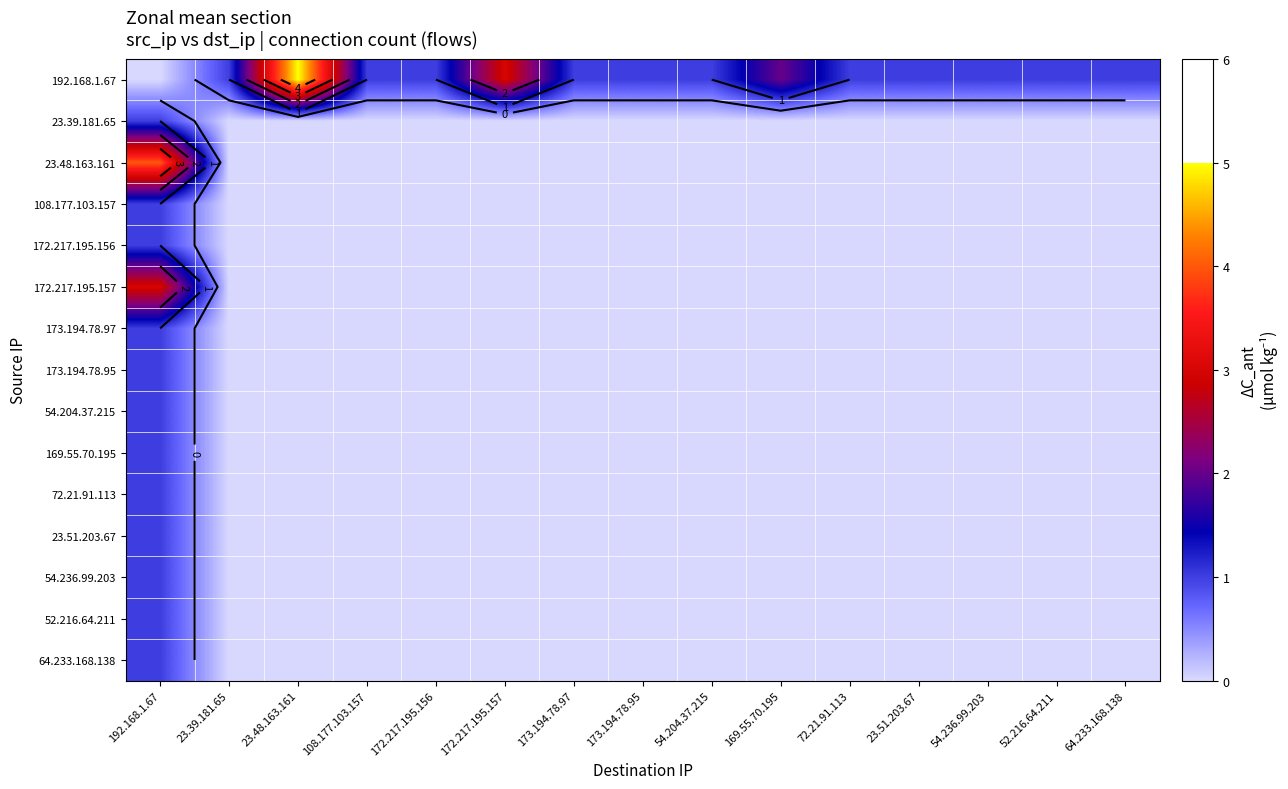

What is the sum of all 64.233.168.138 values?

1